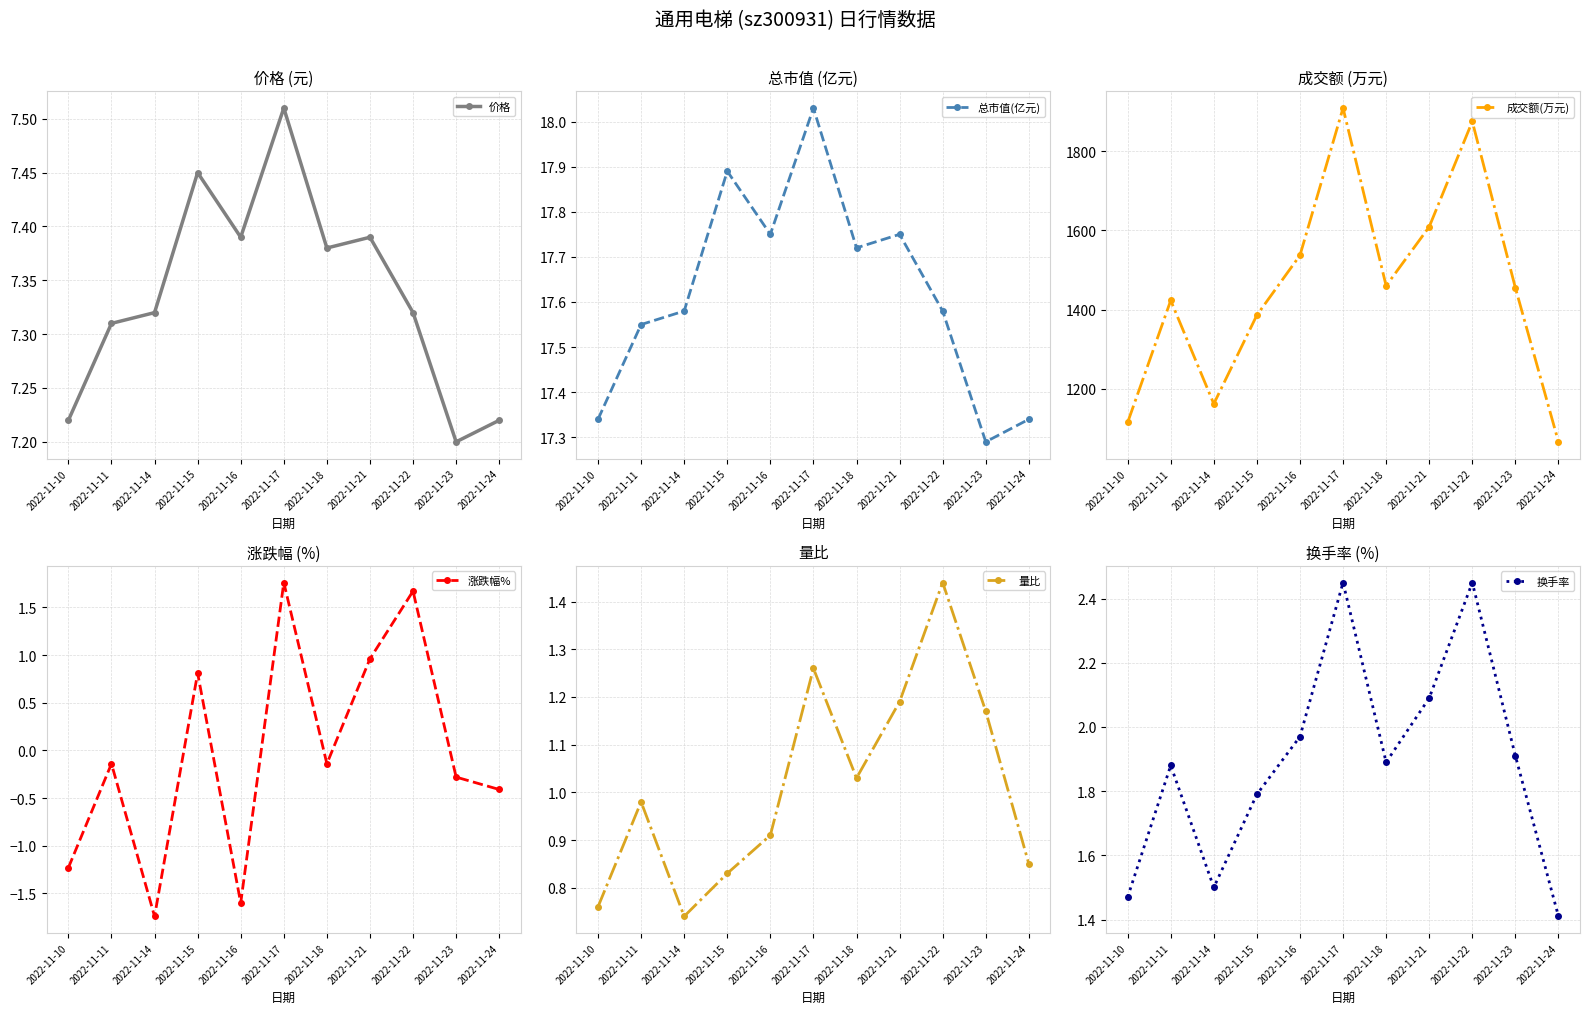

True or false: 价格 and 成交额(万元) cross at least once.

False